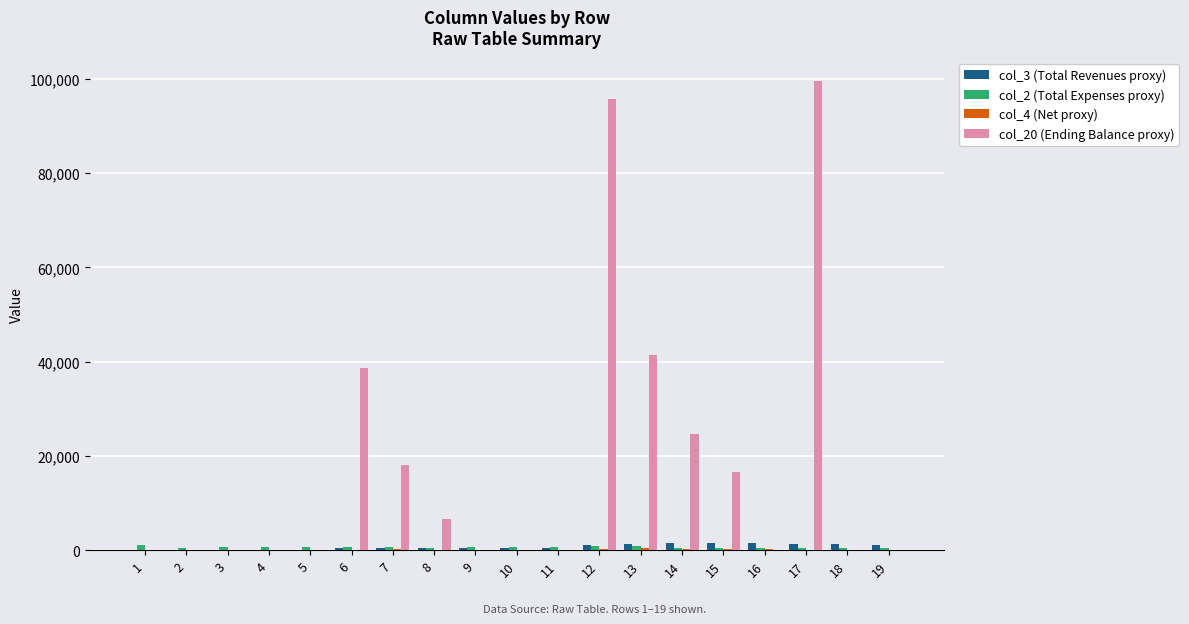

What is the maximum value shown in the chart?

99500